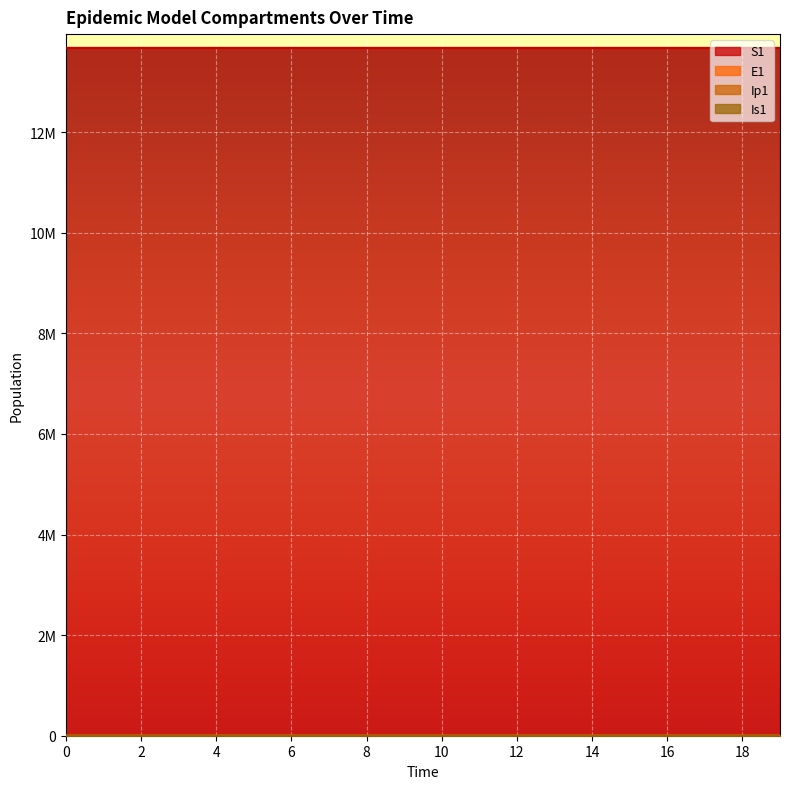

What is the value of the Ip1 point at the 20th from the left?

23.5